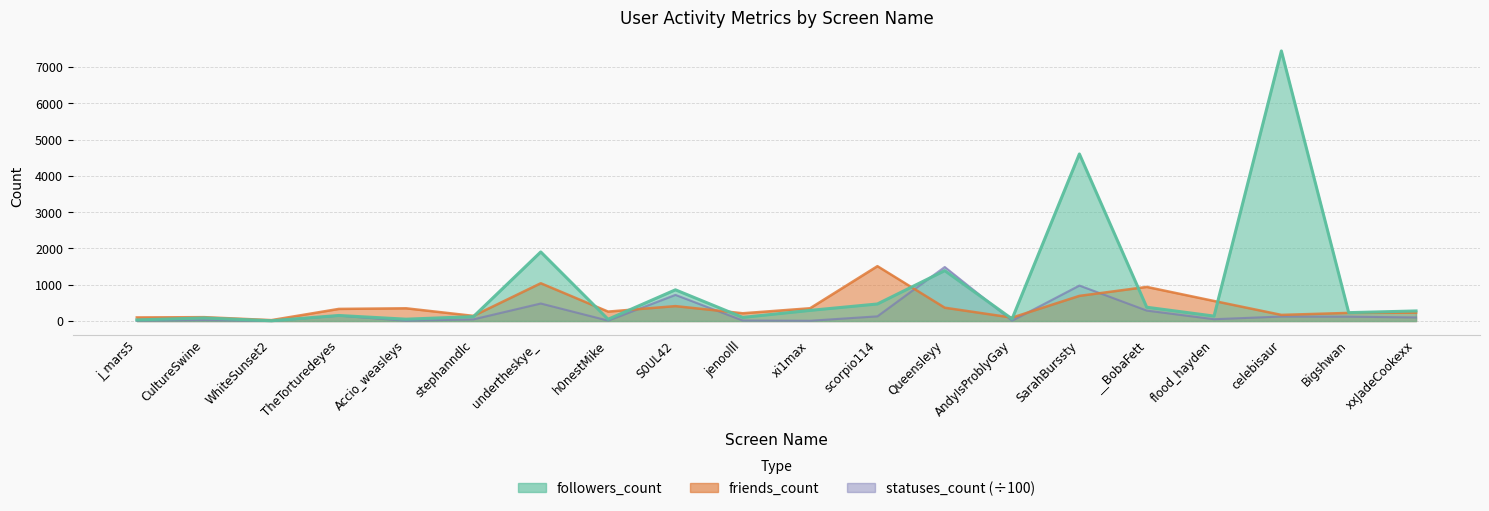

What position from the right is Accio_weasleys?

16